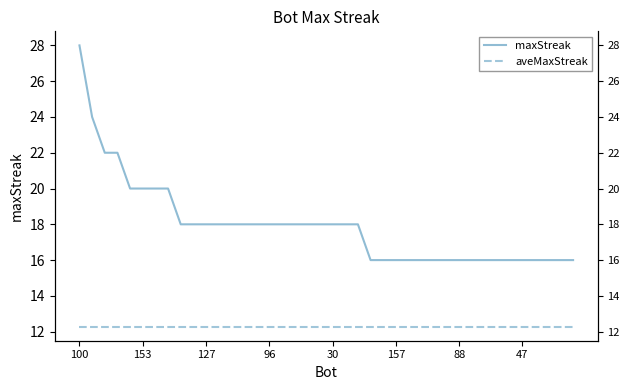

True or false: maxStreak and aveMaxStreak intersect in this chart.

False